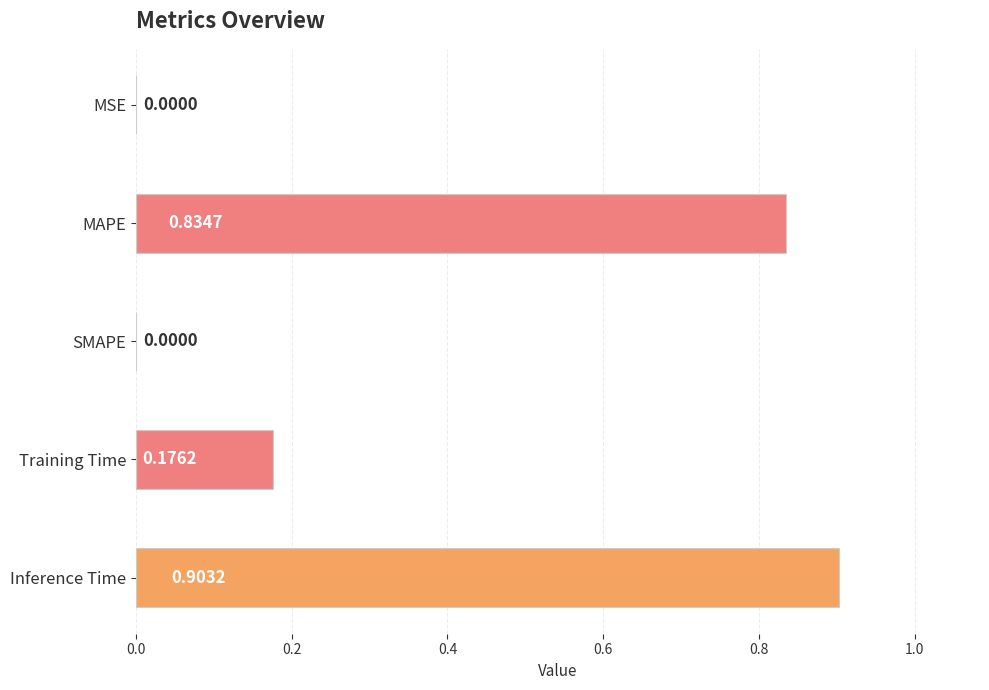

What is the change in value from MAPE to SMAPE?

-0.8